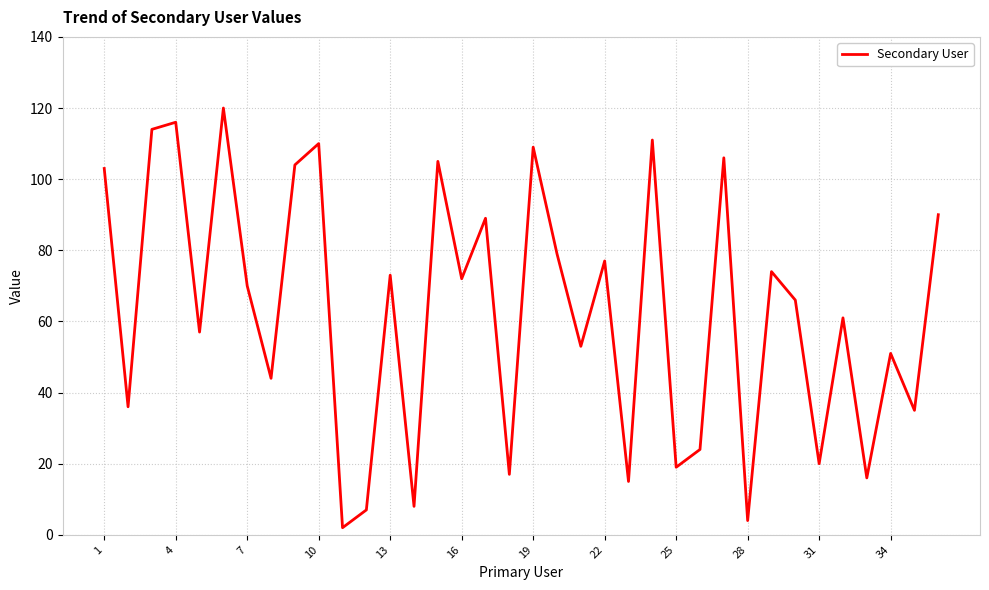

What is the difference between the maximum and minimum values?

118